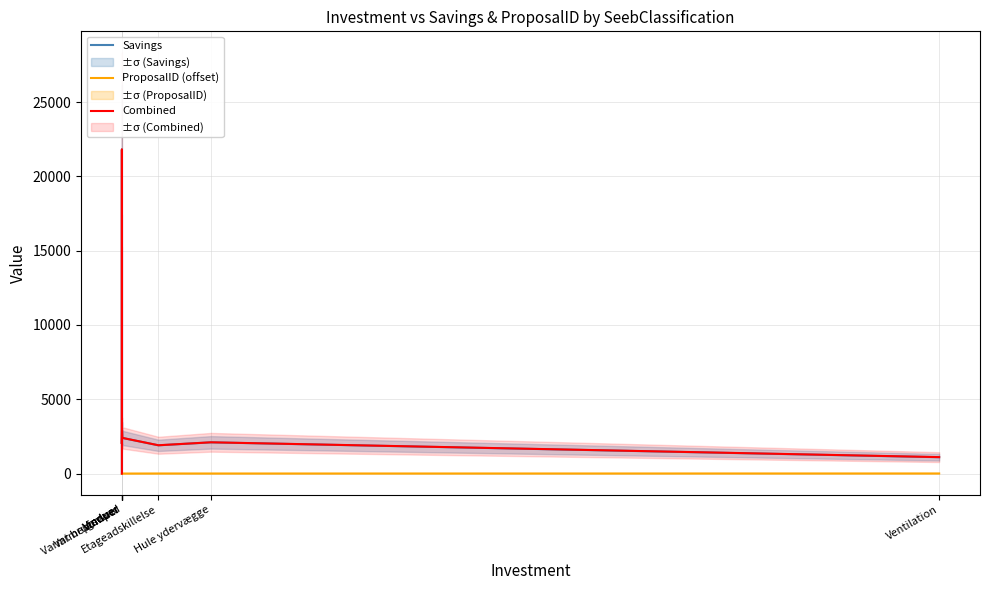

What is the label of the 5th point from the right?

Varmt brugsvand